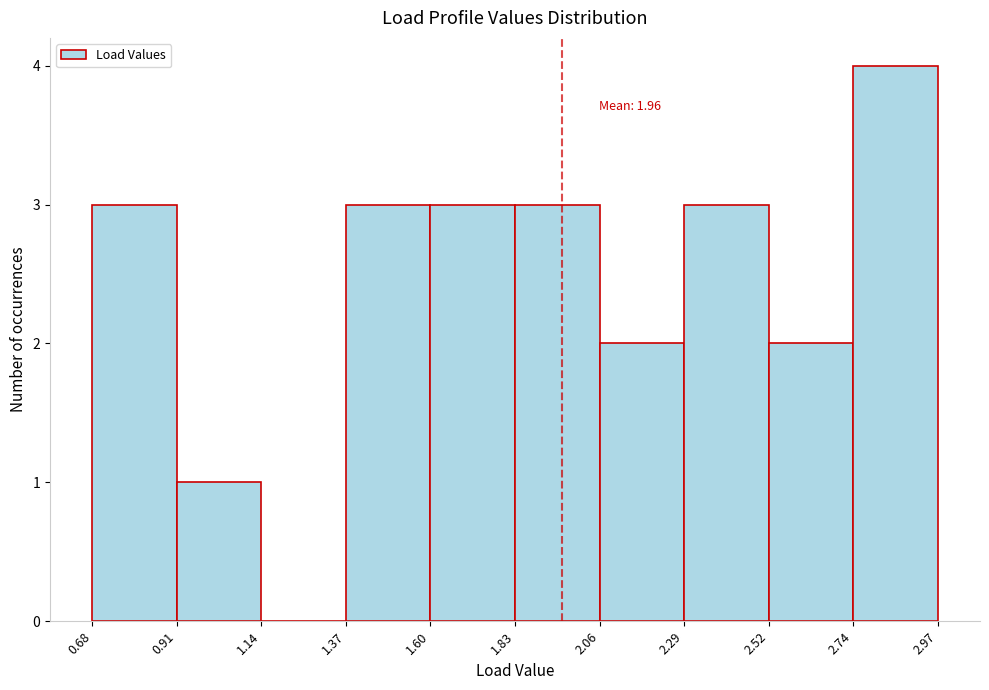

Over which range of the x-axis is the bar tallest?

2.74 to 2.97